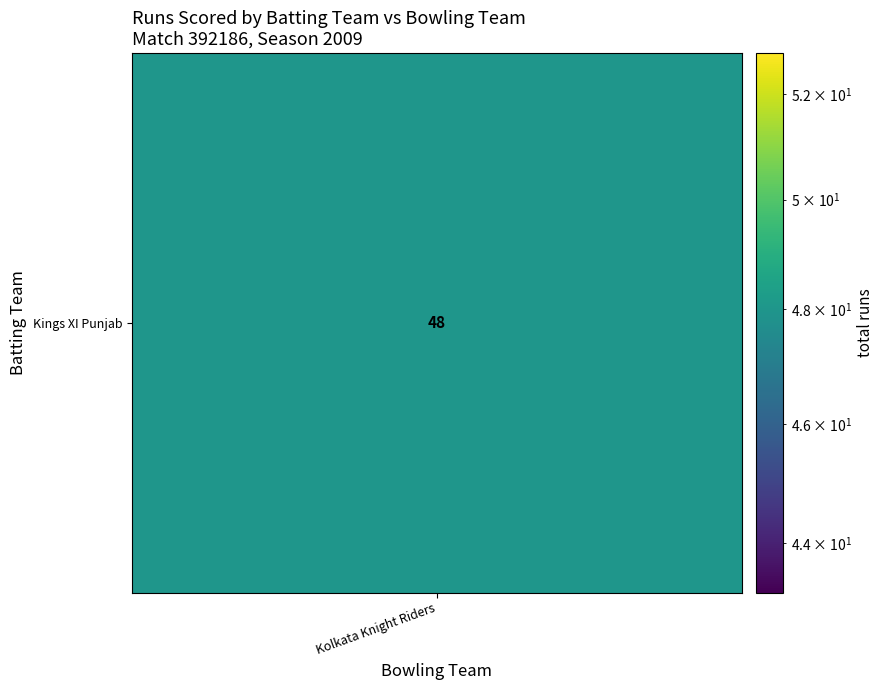

Count the number of values greater than 0.

1